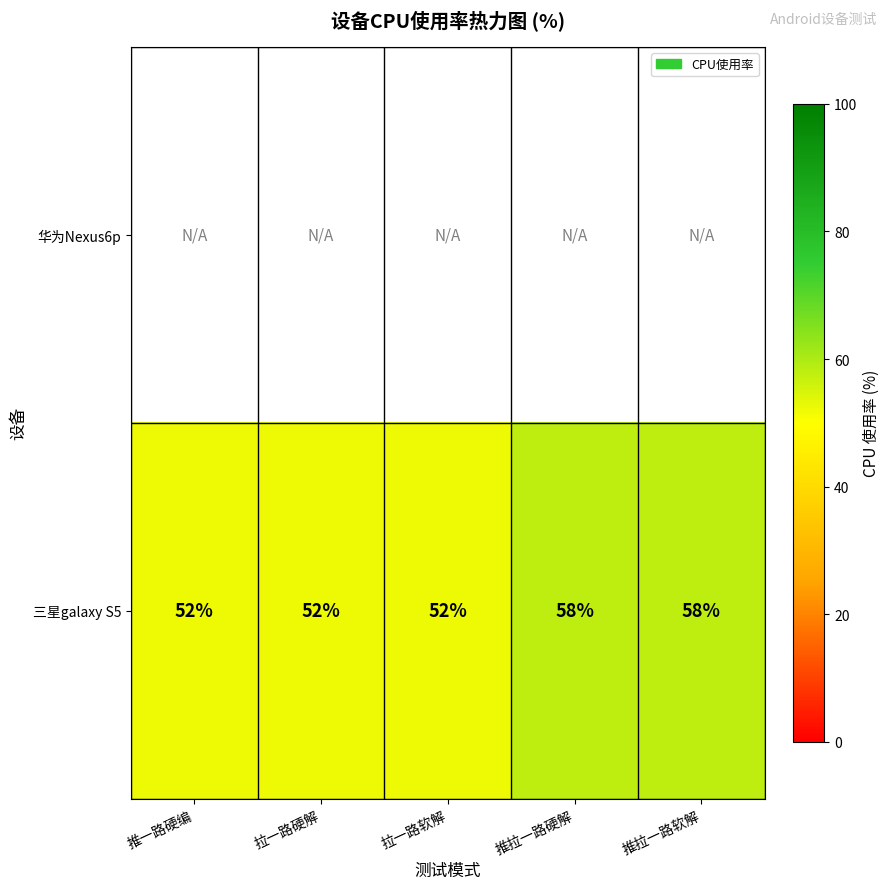

What is the minimum value for 三星galaxy S5?

52